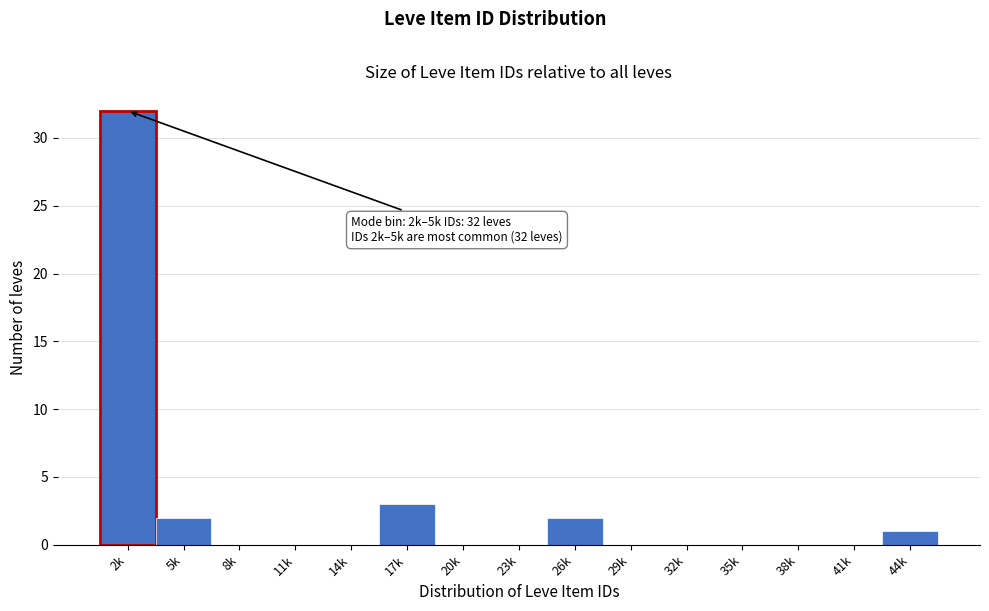

Reading left to right, transcribe all the data shown in this chart.

2k=32	5k=2	8k=0	11k=0	14k=0	17k=3	20k=0	23k=0	26k=2	29k=0	32k=0	35k=0	38k=0	41k=0	44k=1